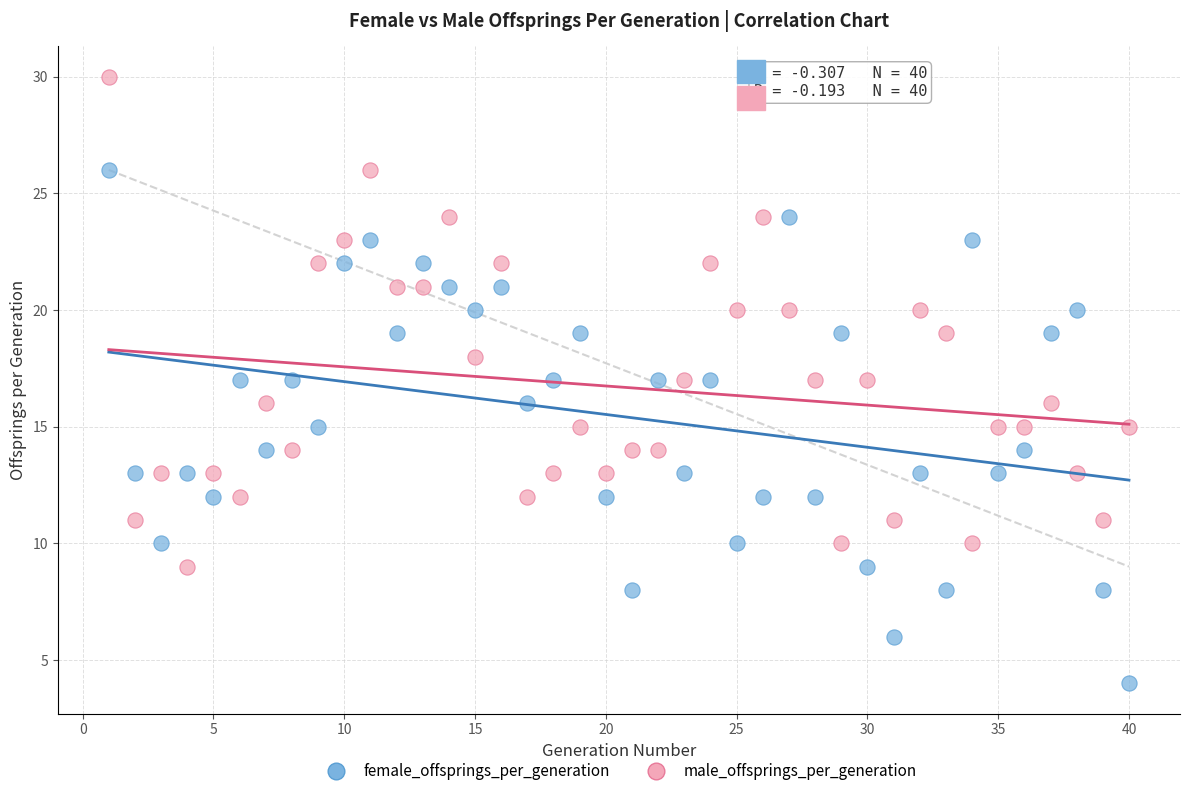

Across all data points, what is the range of Y values (max minus min)?

26